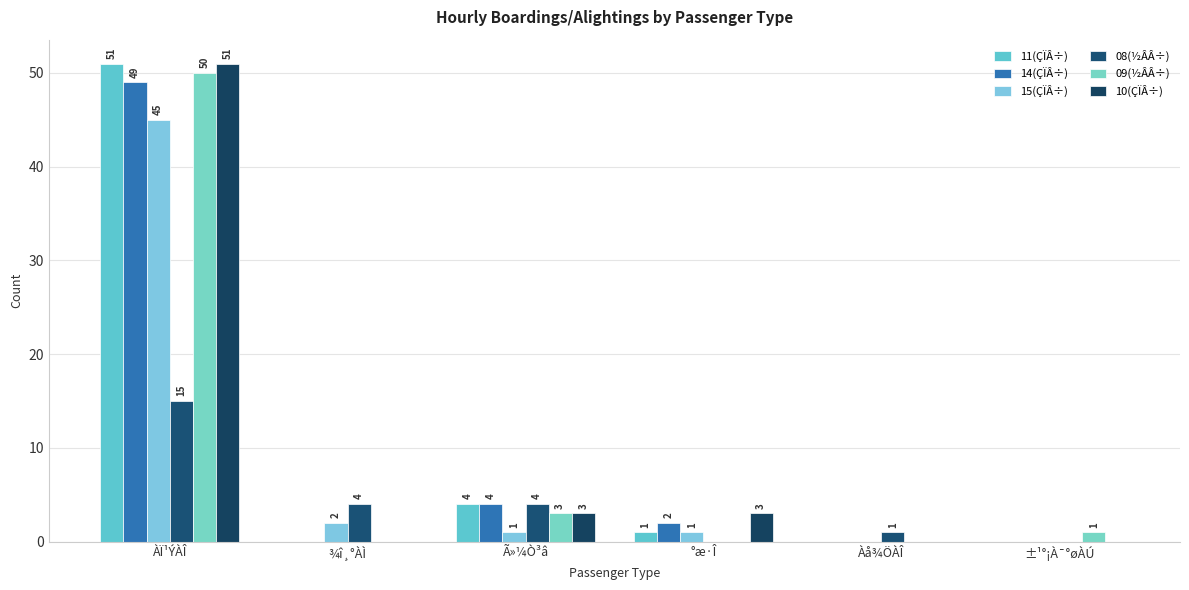

Count the number of data series in this chart.

6